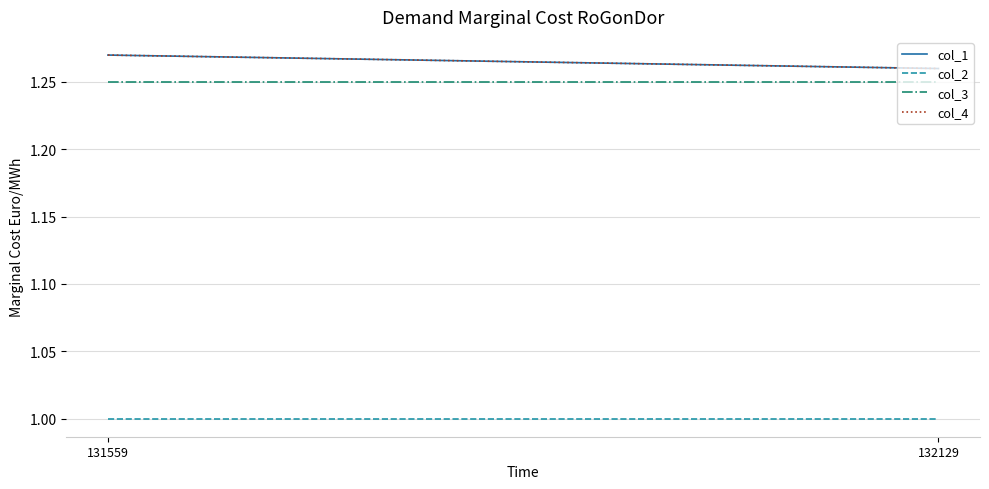

What is the total value across all series at 131559?

4.8